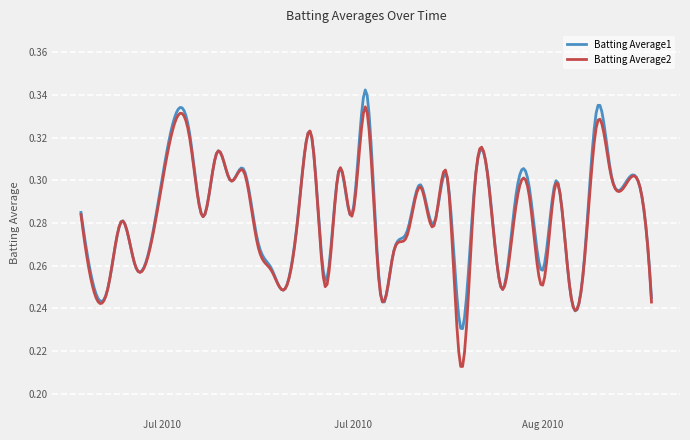

Which series has the widest spread of values?

Batting Average2